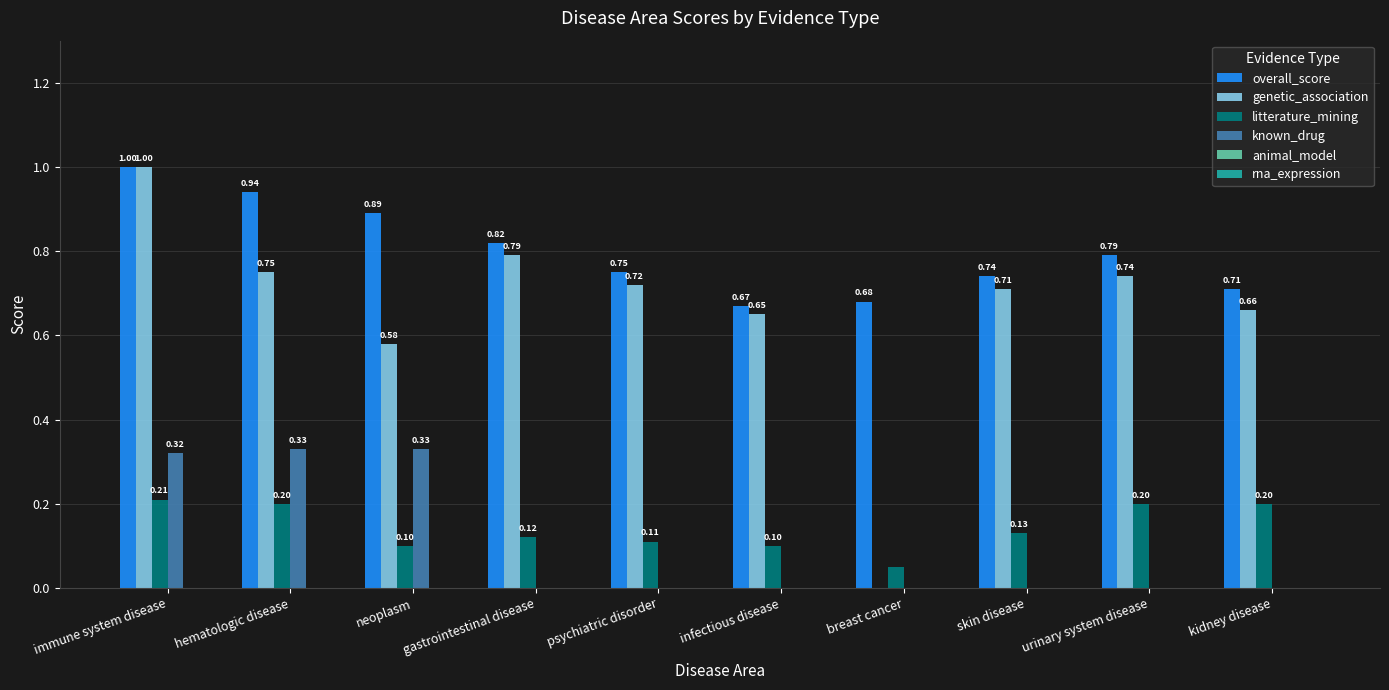

Where is genetic_association nearest to the value 0?

breast cancer